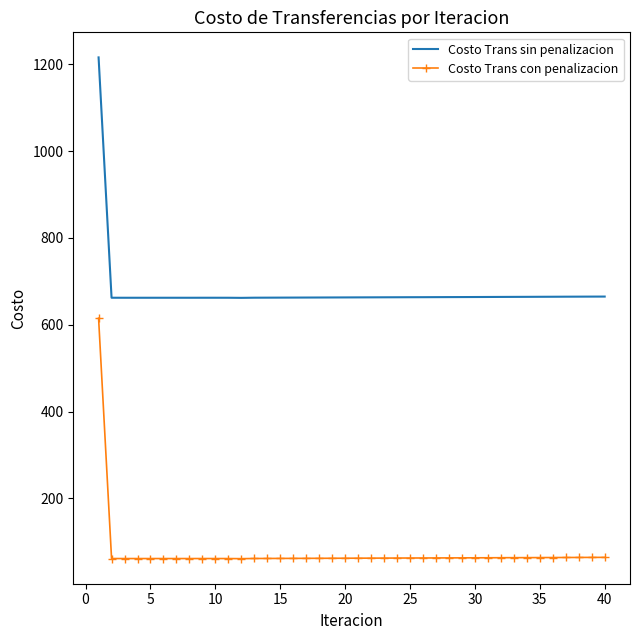

List the series in order of their overall mean, lowest first.

Costo Trans con penalizacion, Costo Trans sin penalizacion